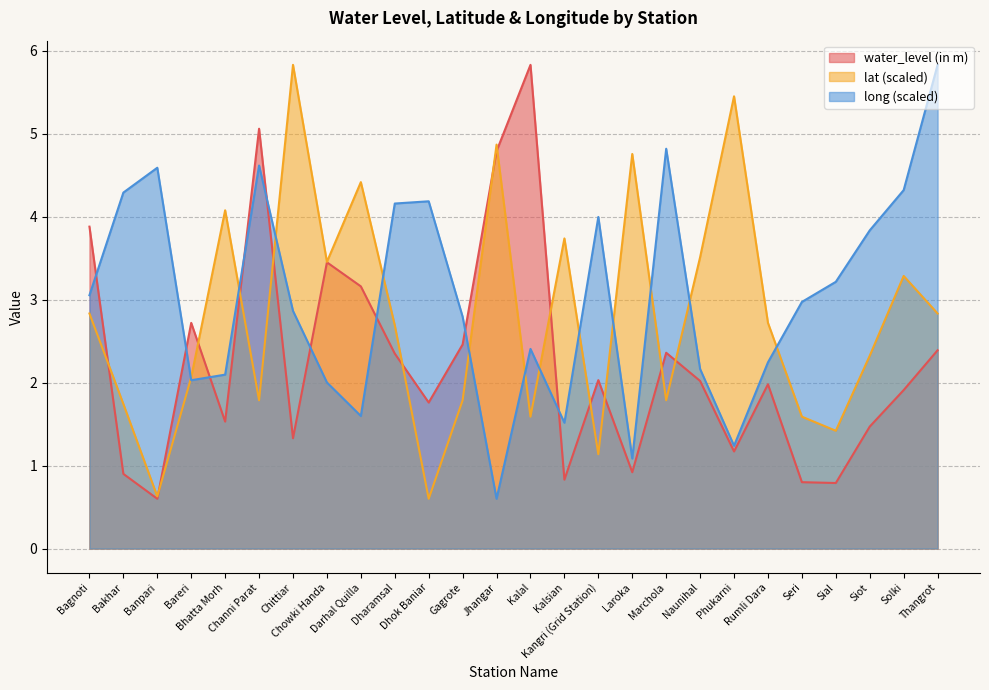

What is the difference between the maximum and minimum values in the lat series?

5.2